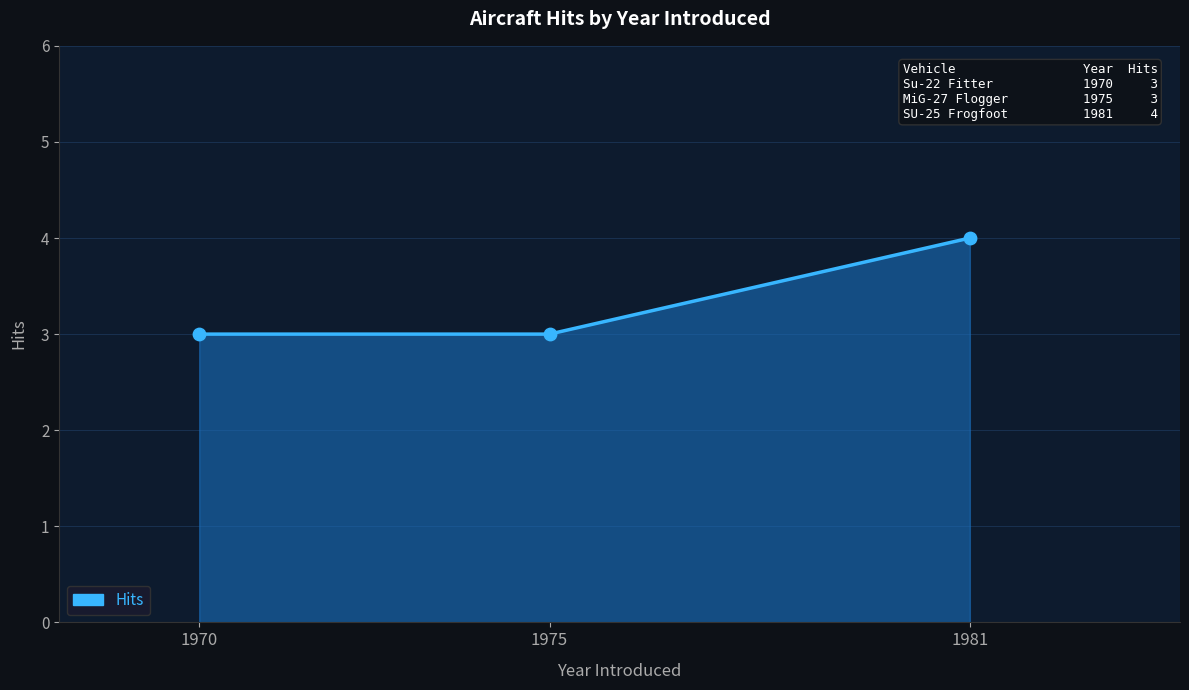

Which has a higher value, 1981 or 1975?

1981